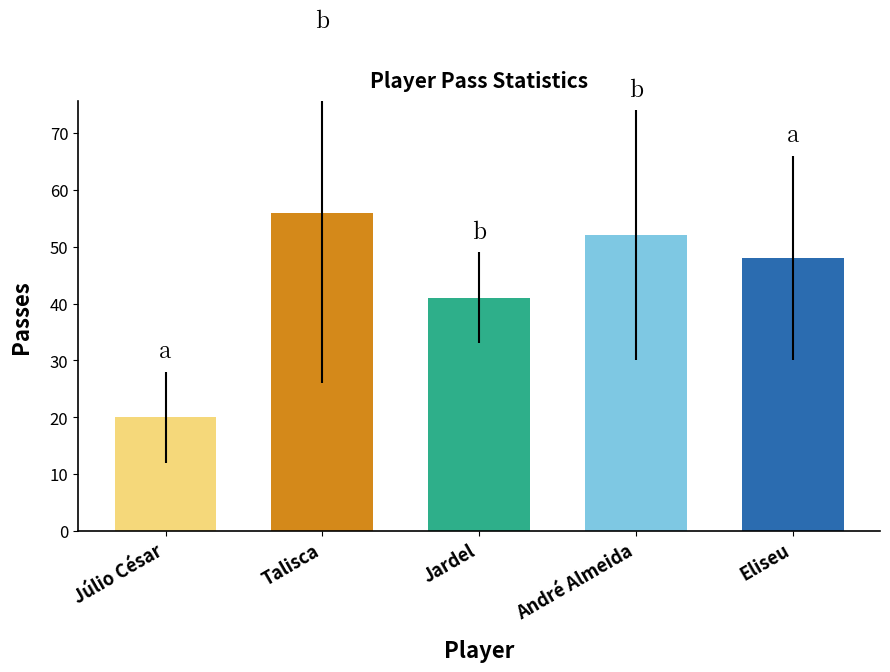

Is it true that the value at Eliseu is 19?

False